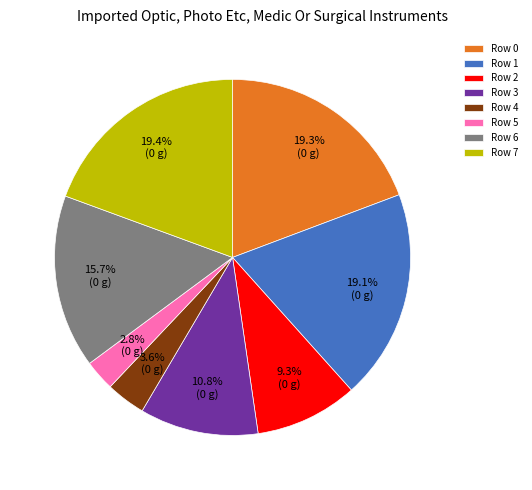

Does Row 7 represent more than half of the total?

No